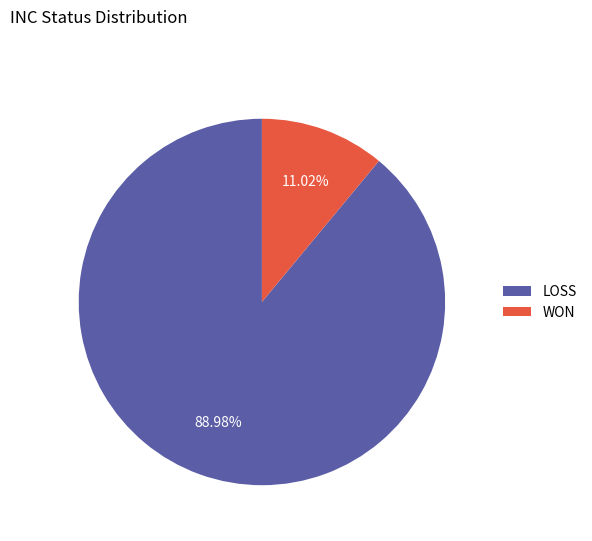

Do WON and LOSS together represent more than half of the pie?

Yes